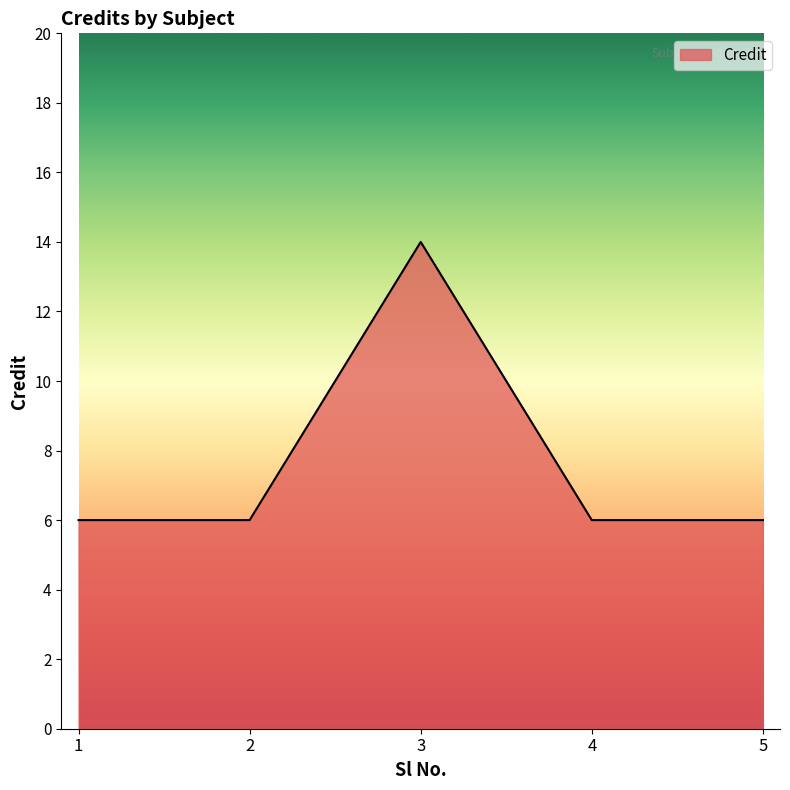

Which category has the highest value across all series?

3